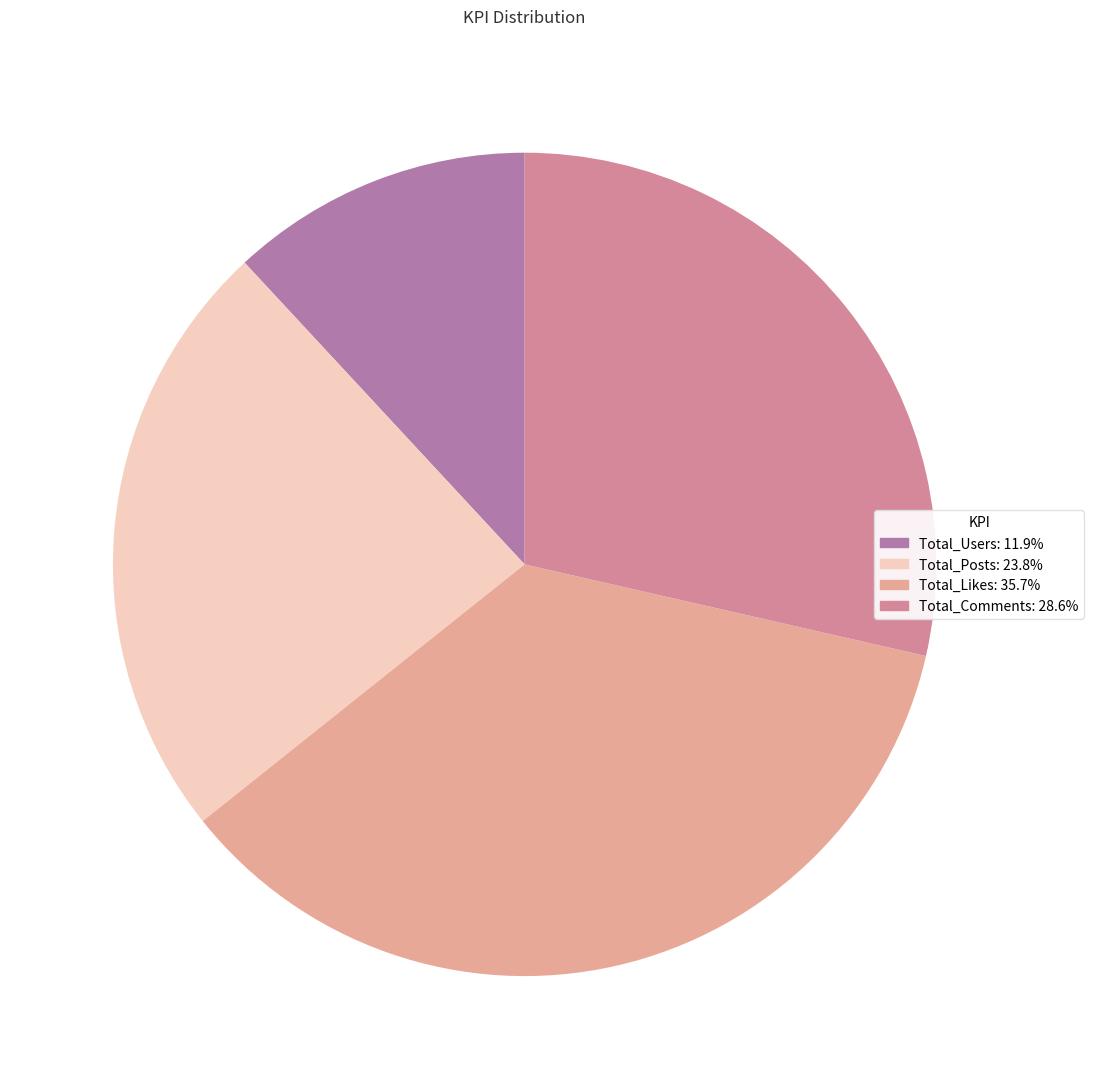

Which slice is the smallest?

Total_Users